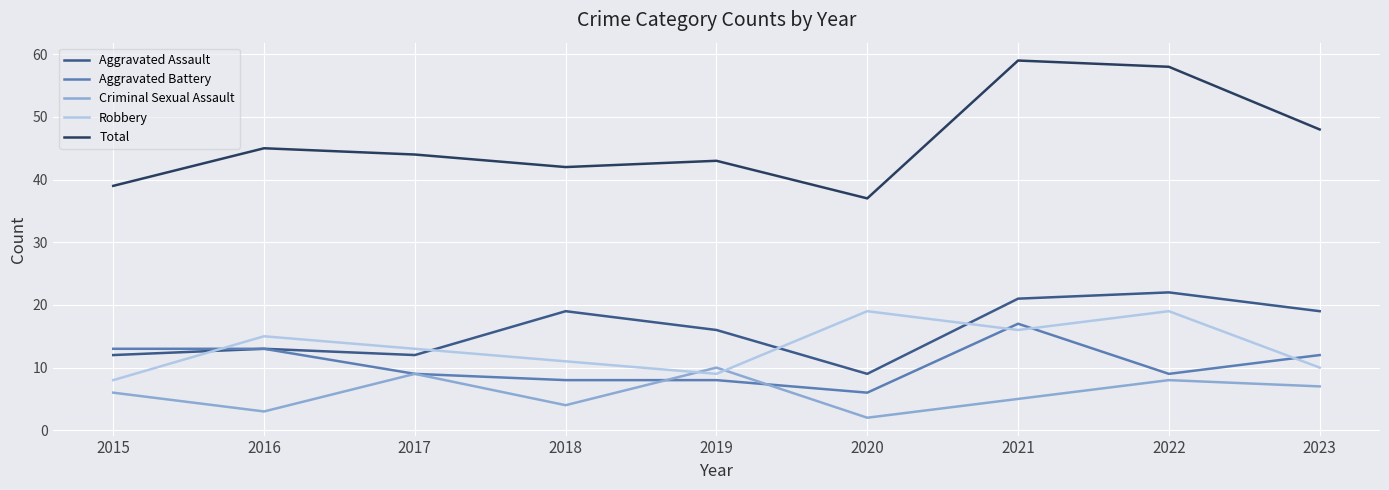

Reading left to right, what are all the values shown in this chart?

Aggravated Assault: 2015=12	2016=13	2017=12	2018=19	2019=16	2020=9	2021=21	2022=22	2023=19
Aggravated Battery: 2015=13	2016=13	2017=9	2018=8	2019=8	2020=6	2021=17	2022=9	2023=12
Criminal Sexual Assault: 2015=6	2016=3	2017=9	2018=4	2019=10	2020=2	2021=5	2022=8	2023=7
Robbery: 2015=8	2016=15	2017=13	2018=11	2019=9	2020=19	2021=16	2022=19	2023=10
Total: 2015=39	2016=45	2017=44	2018=42	2019=43	2020=37	2021=59	2022=58	2023=48